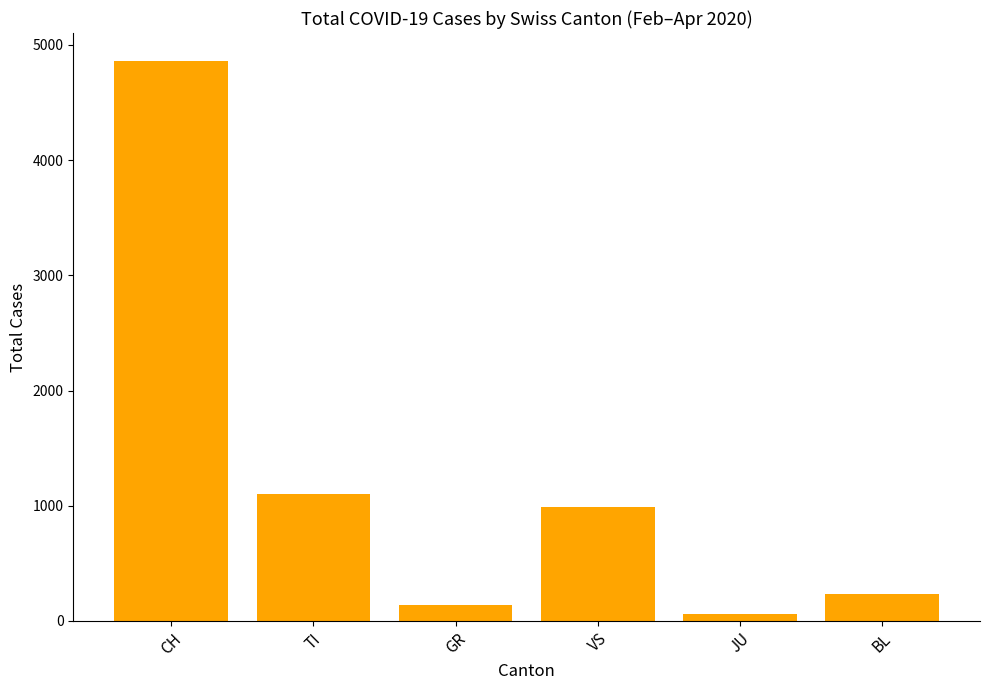

What position from the right is CH?

6